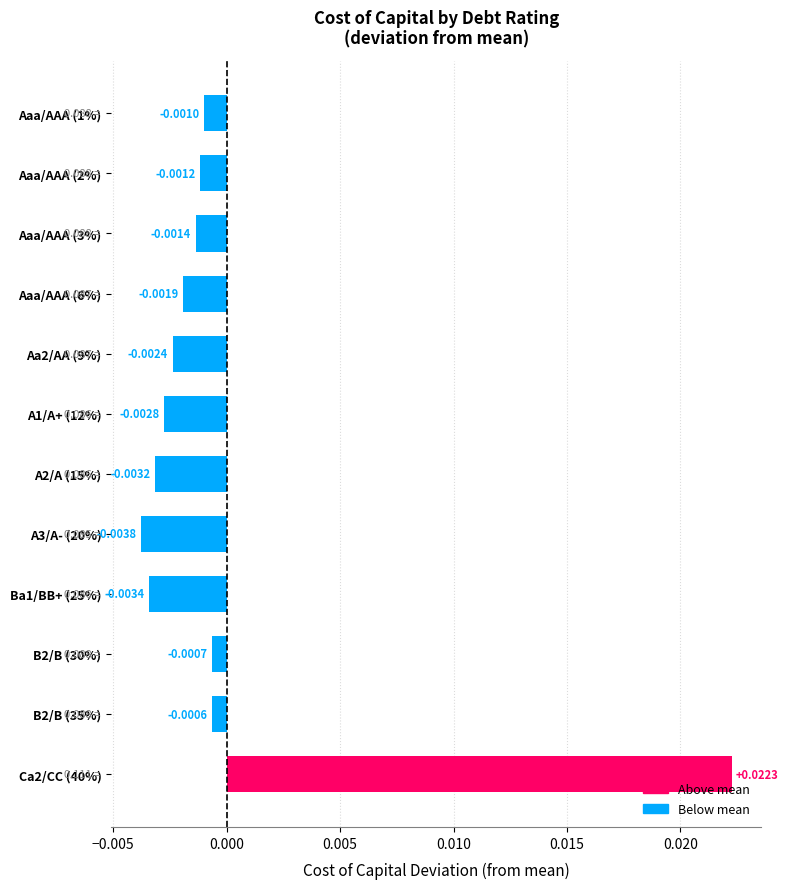

Rank the categories by value from highest to lowest.

Ca2/CC (40%), B2/B (35%), B2/B (30%), Aaa/AAA (1%), Aaa/AAA (2%), Aaa/AAA (3%), Aaa/AAA (6%), Aa2/AA (9%), A1/A+ (12%), A2/A (15%), Ba1/BB+ (25%), A3/A- (20%)